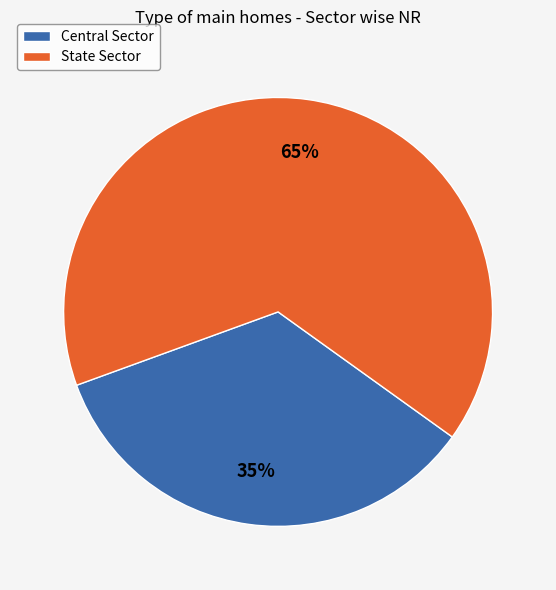

To the nearest percent, what is the combined percentage of Central Sector and State Sector?

100%